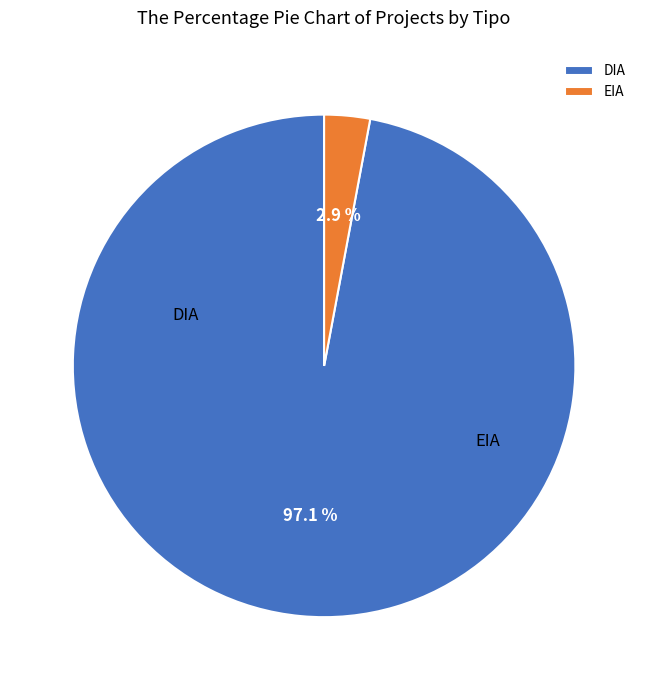

What percentage do EIA and DIA together represent?

100.0%